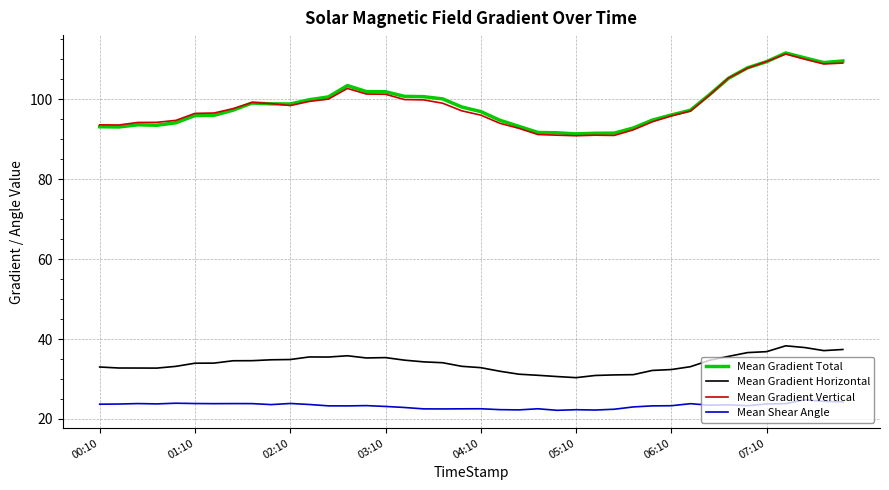

True or false: Mean Gradient Total and Mean Gradient Horizontal cross at least once.

False